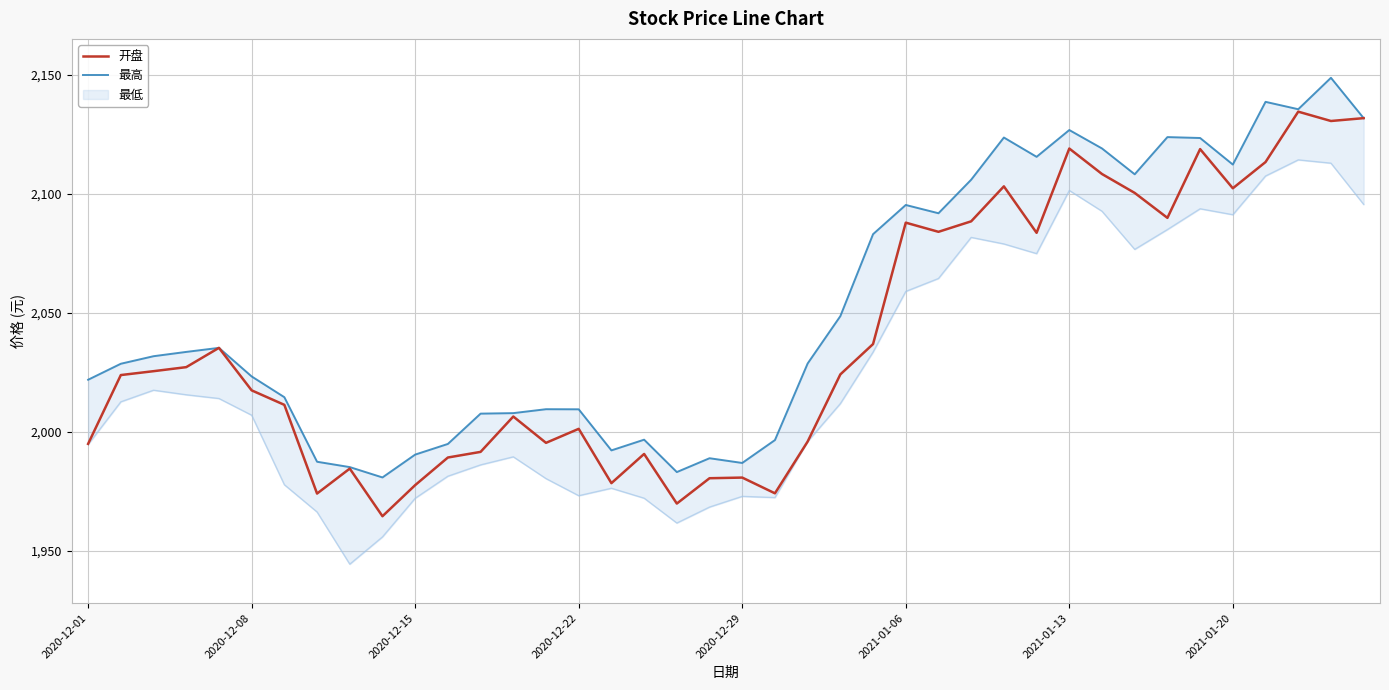

How many data points in 最高 are less than 2031?

20